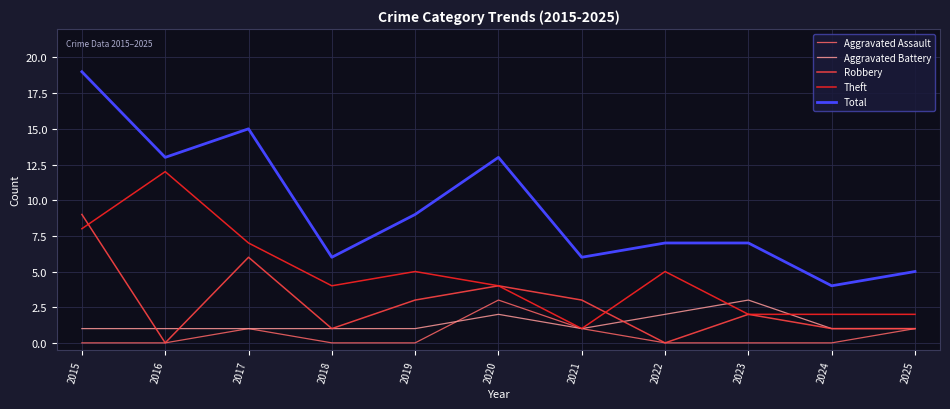

At 2019, list the series in order from largest to smallest.

Total, Theft, Robbery, Aggravated Battery, Aggravated Assault